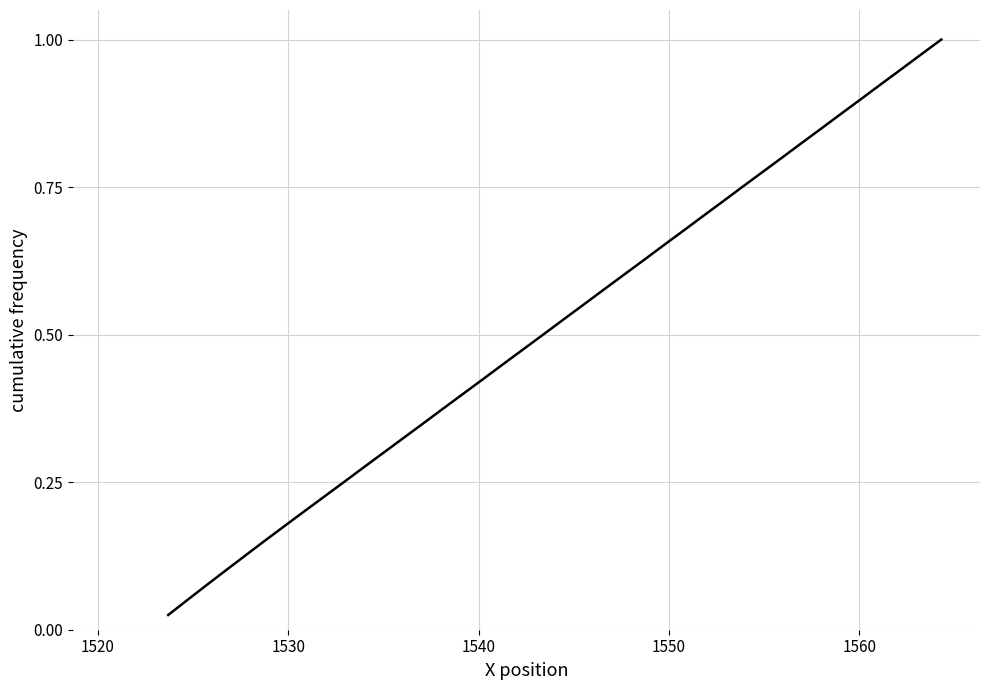

How many lines are shown in the chart?

1